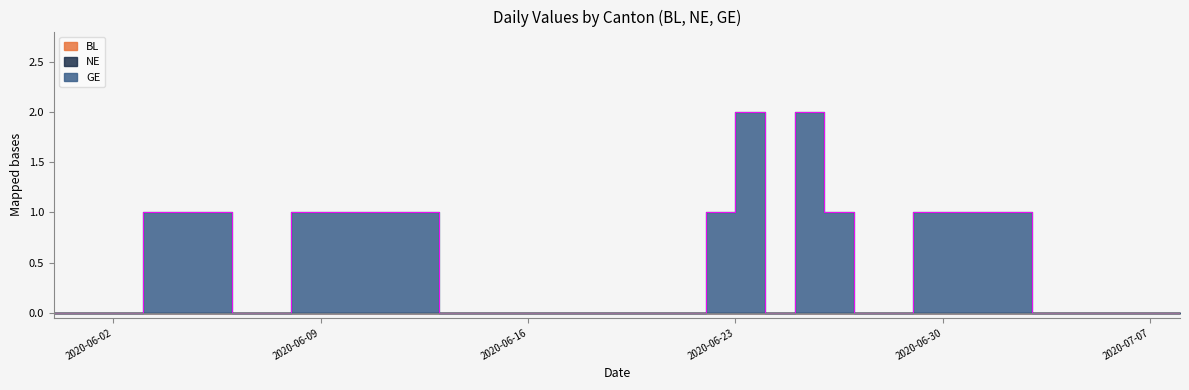

Reading left to right, extract all data points from this chart.

BL: 0	0	0	0	0	0	0	0	0	0	0	0	0	0	0	0	0	0	0	0	0	0	0	0	0	0	0	0	0	0	0	0	0	0	0	0	0	0	0
NE: 0	0	0	0	0	0	0	0	0	0	0	0	0	0	0	0	0	0	0	0	0	0	0	0	0	0	0	0	0	0	0	0	0	0	0	0	0	0	0
GE: 0	0	0	1	1	1	0	0	1	1	1	1	1	0	0	0	0	0	0	0	0	0	1	2	0	2	1	0	0	1	1	1	1	0	0	0	0	0	0